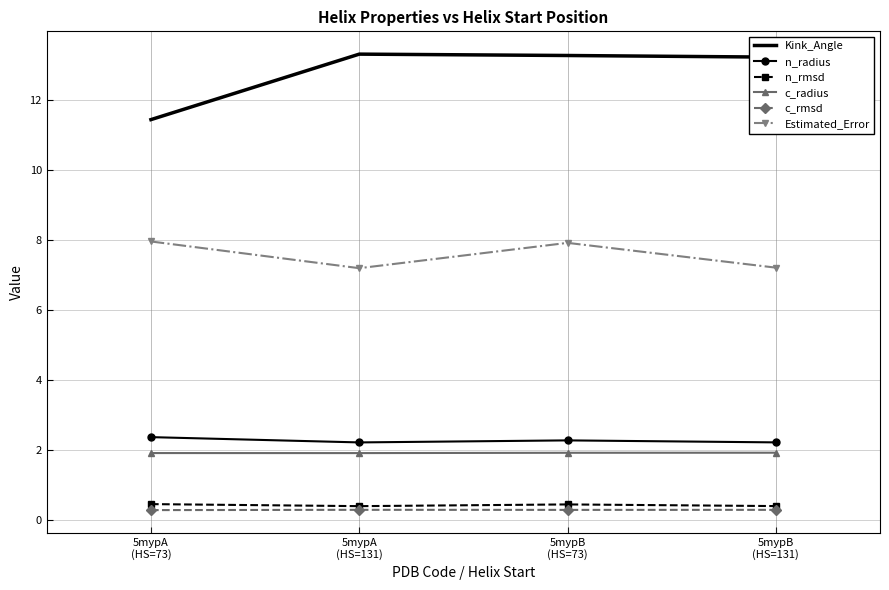

Which series has the widest spread of values?

Kink_Angle